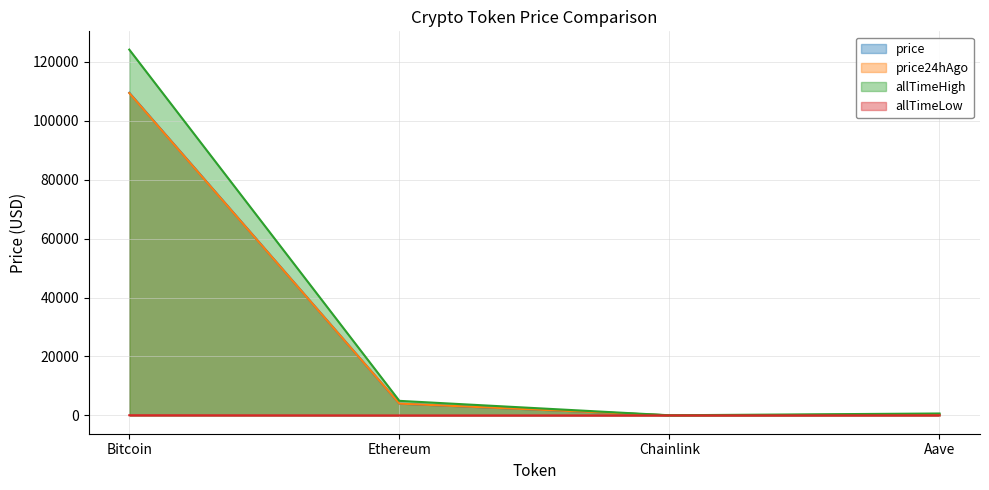

At which category does allTimeHigh reach its first local valley?

Chainlink